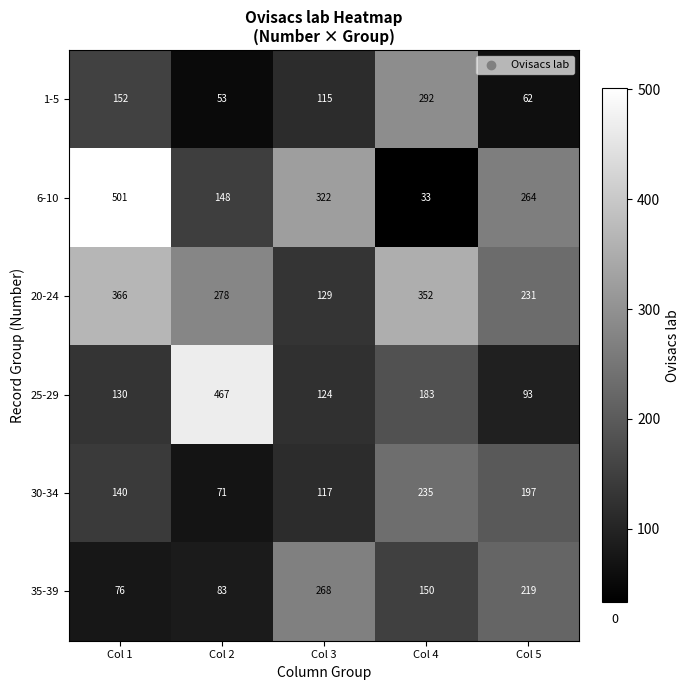

The value of 1-5 at Col 5 is 62. True or false?

True